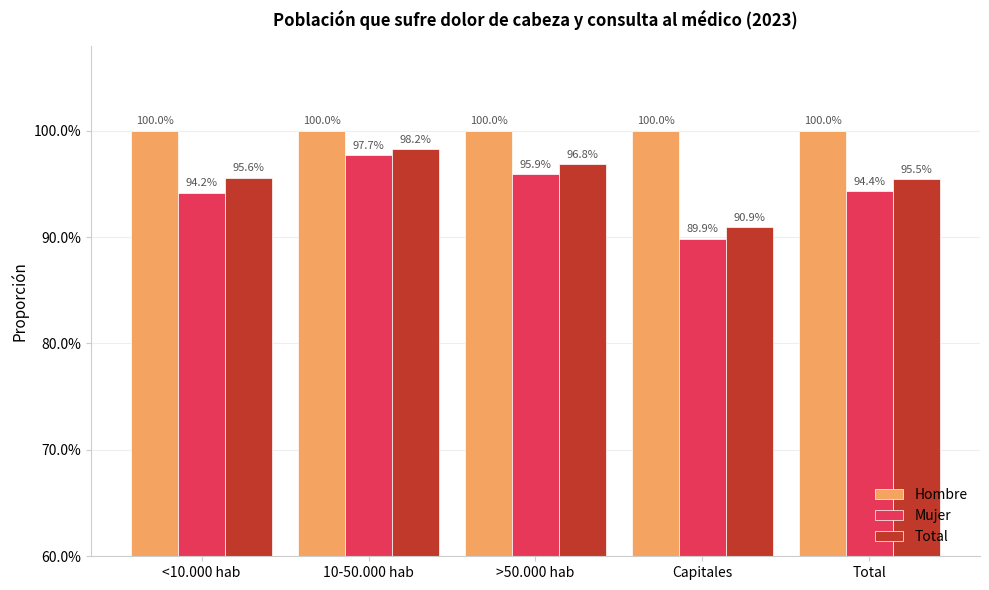

What are all the series names shown in the legend?

Hombre, Mujer, Total